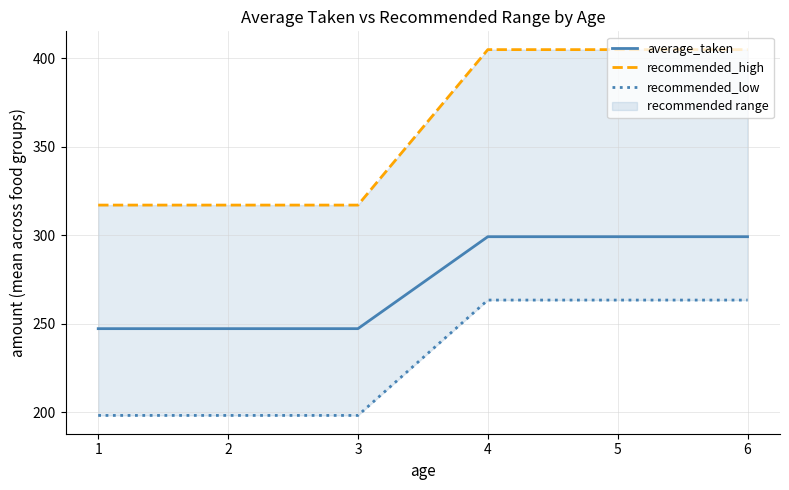

Does the chart have visible grid lines?

Yes